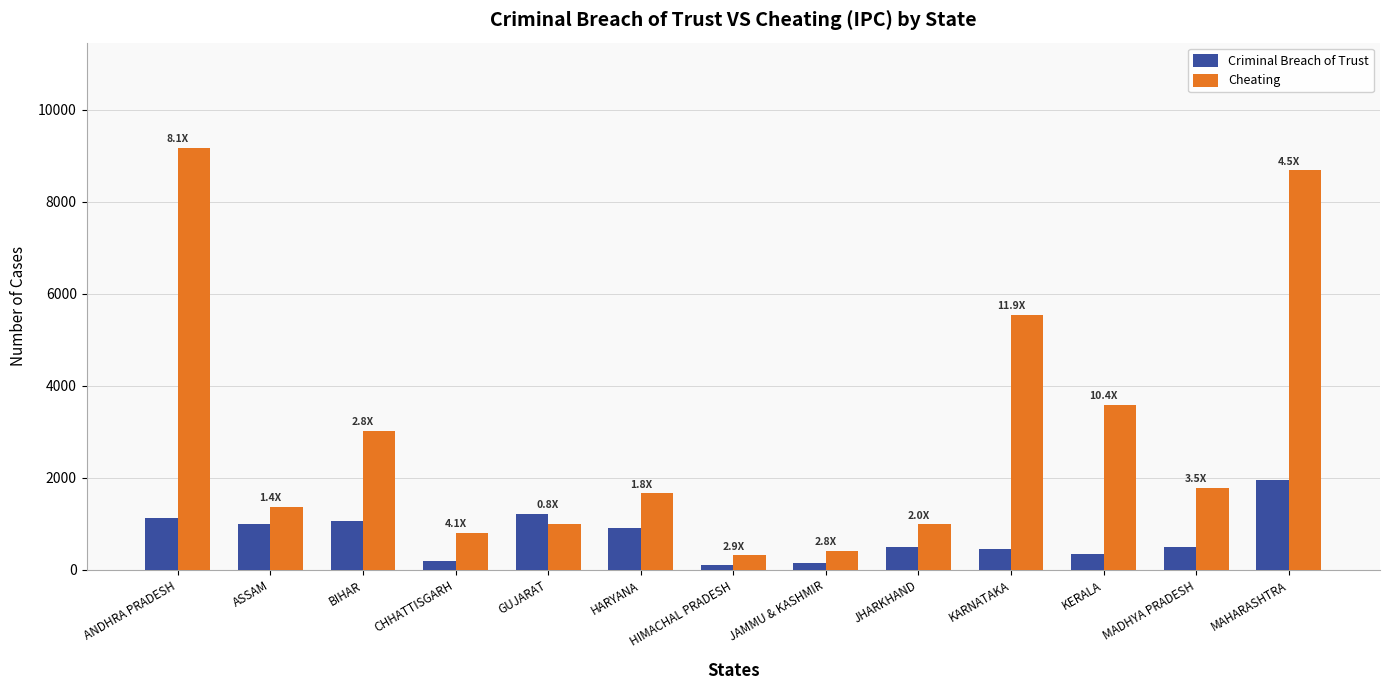

How many categories are shown in the chart?

13